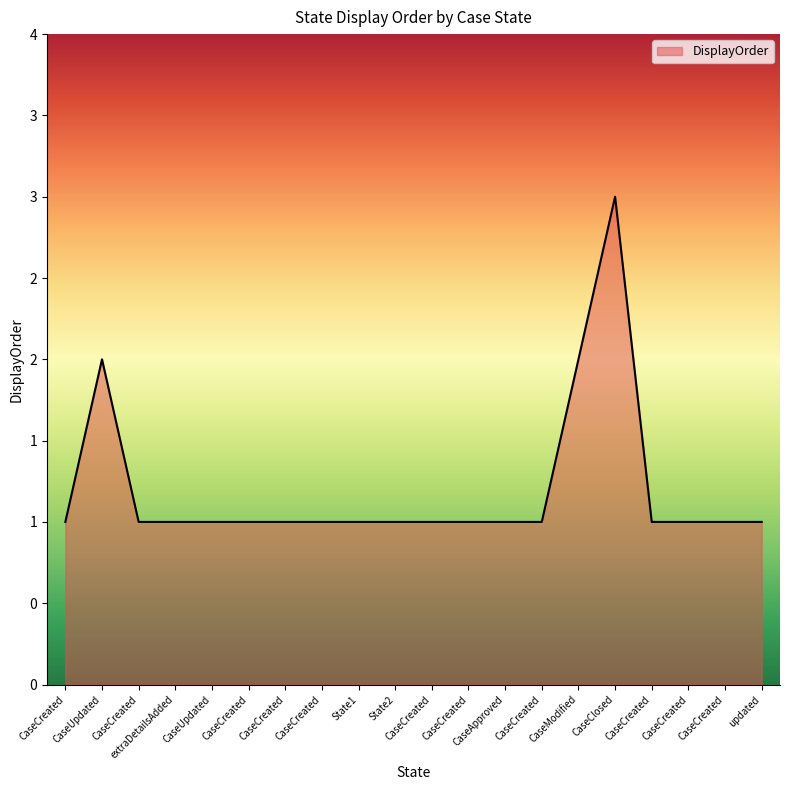

The chart shows a value of 2 at updated. True or false?

False